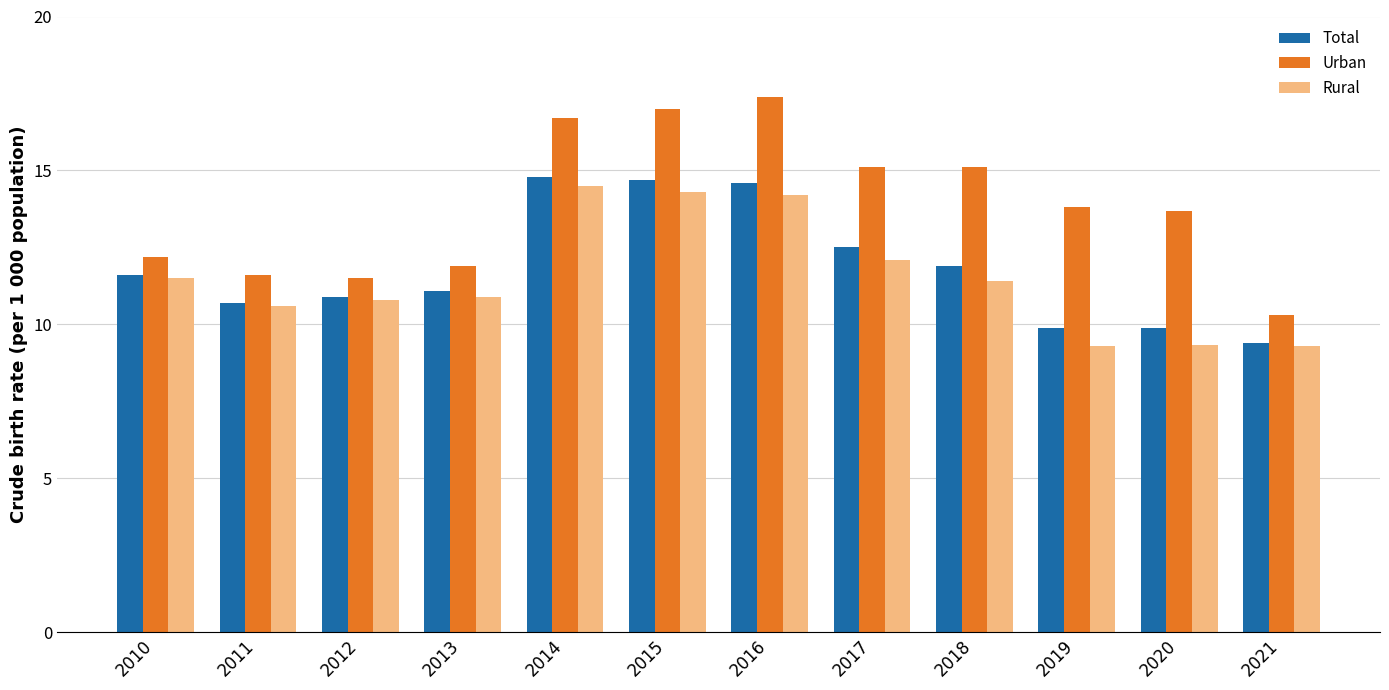

What is the total value across all series at 2015?

46.0